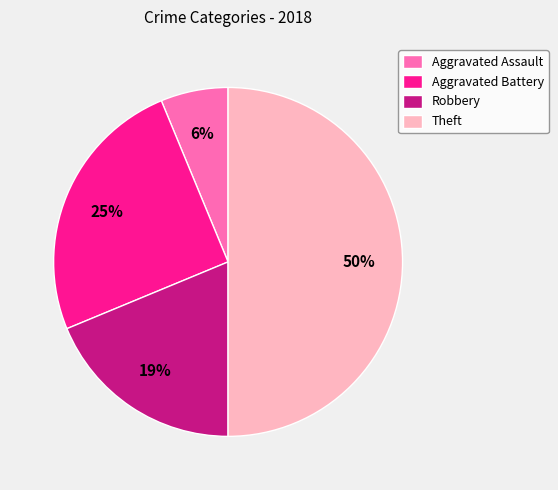

How many slices are in this pie chart?

4